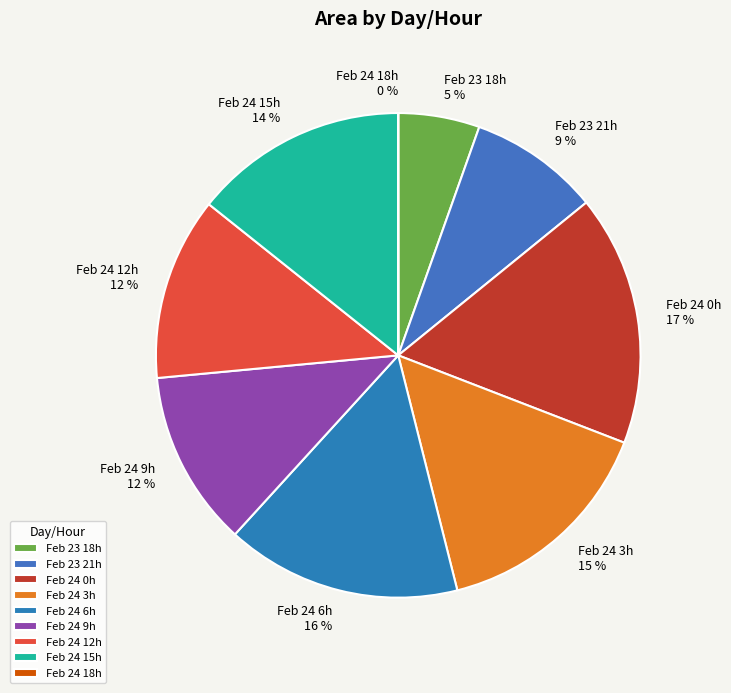

The Feb 24 0h slice represents 17% of the pie. True or false?

True